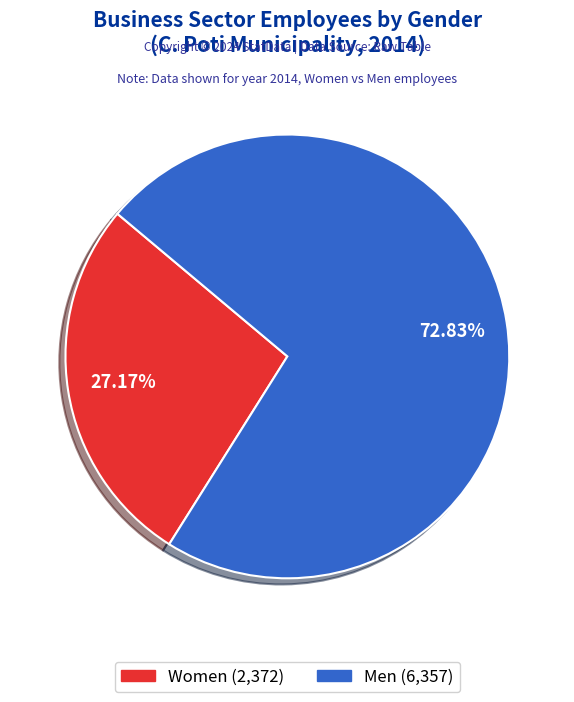

Is there a majority slice in this chart?

Yes